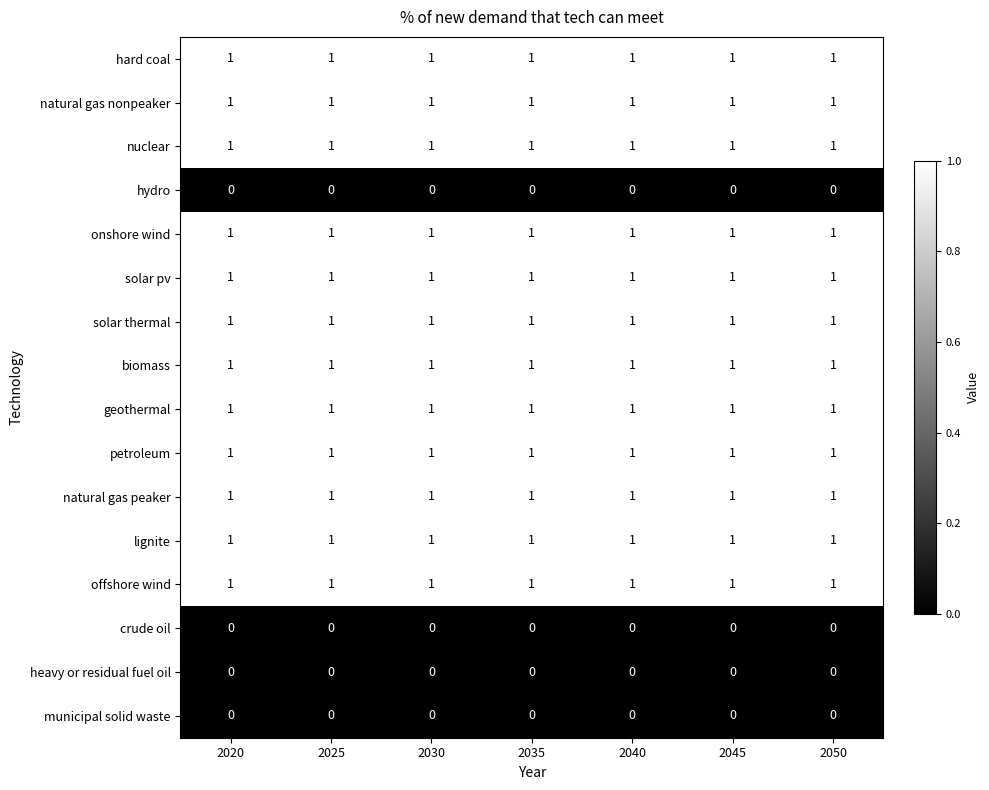

What is the total value across all series at 2050?

12